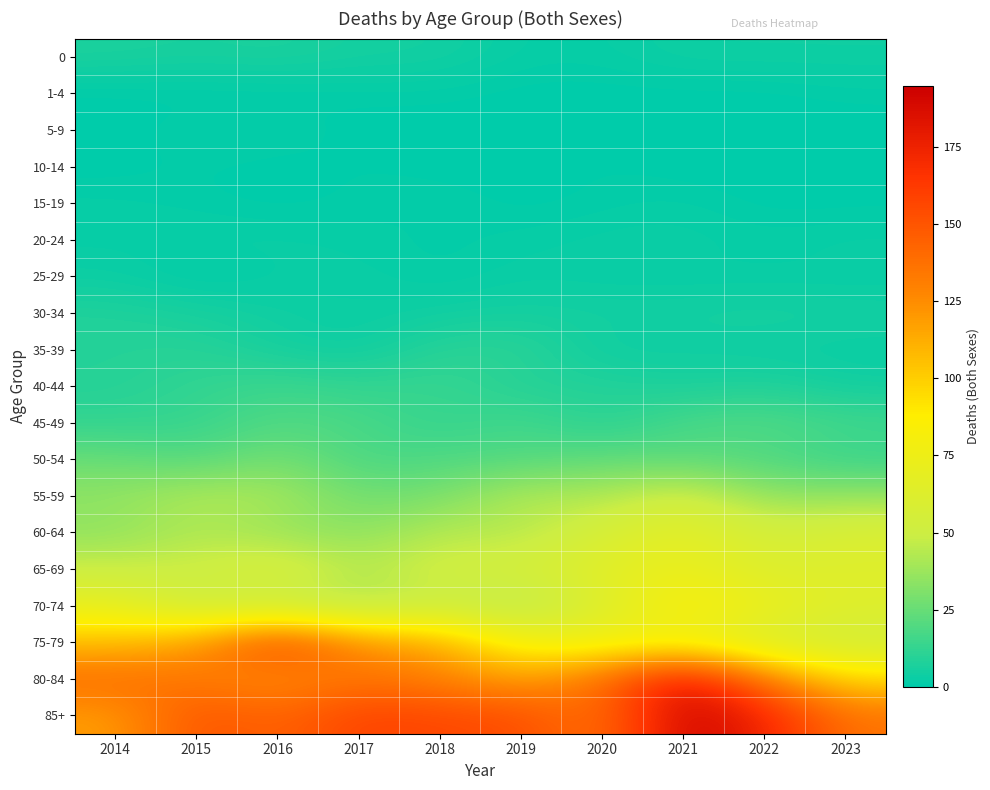

Count the number of categories in the chart.

10